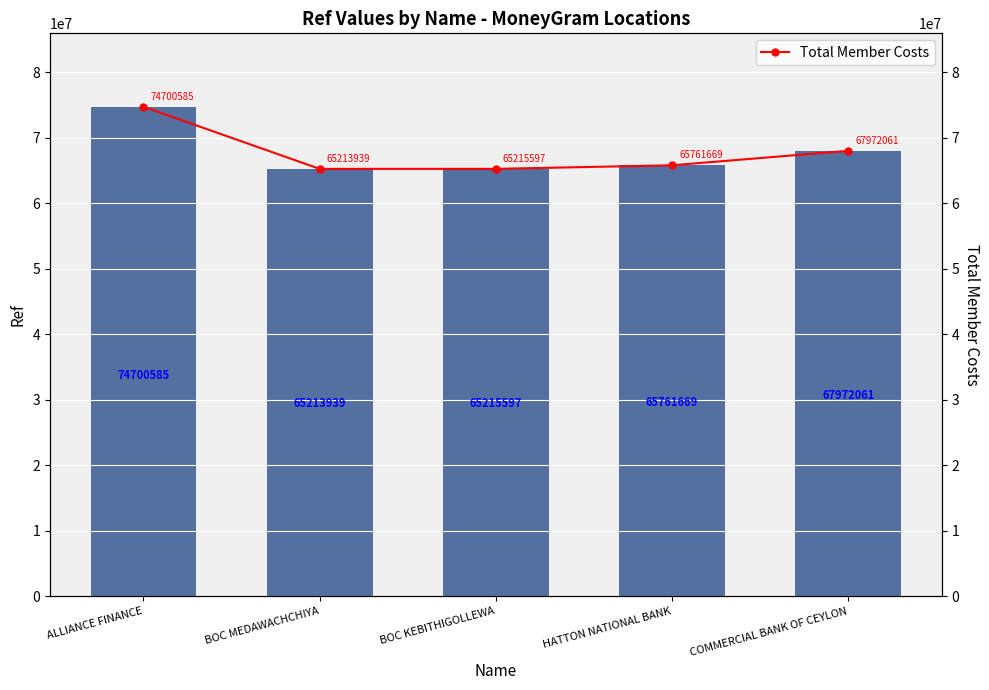

How many values in the Ref series exceed 65761669?

2